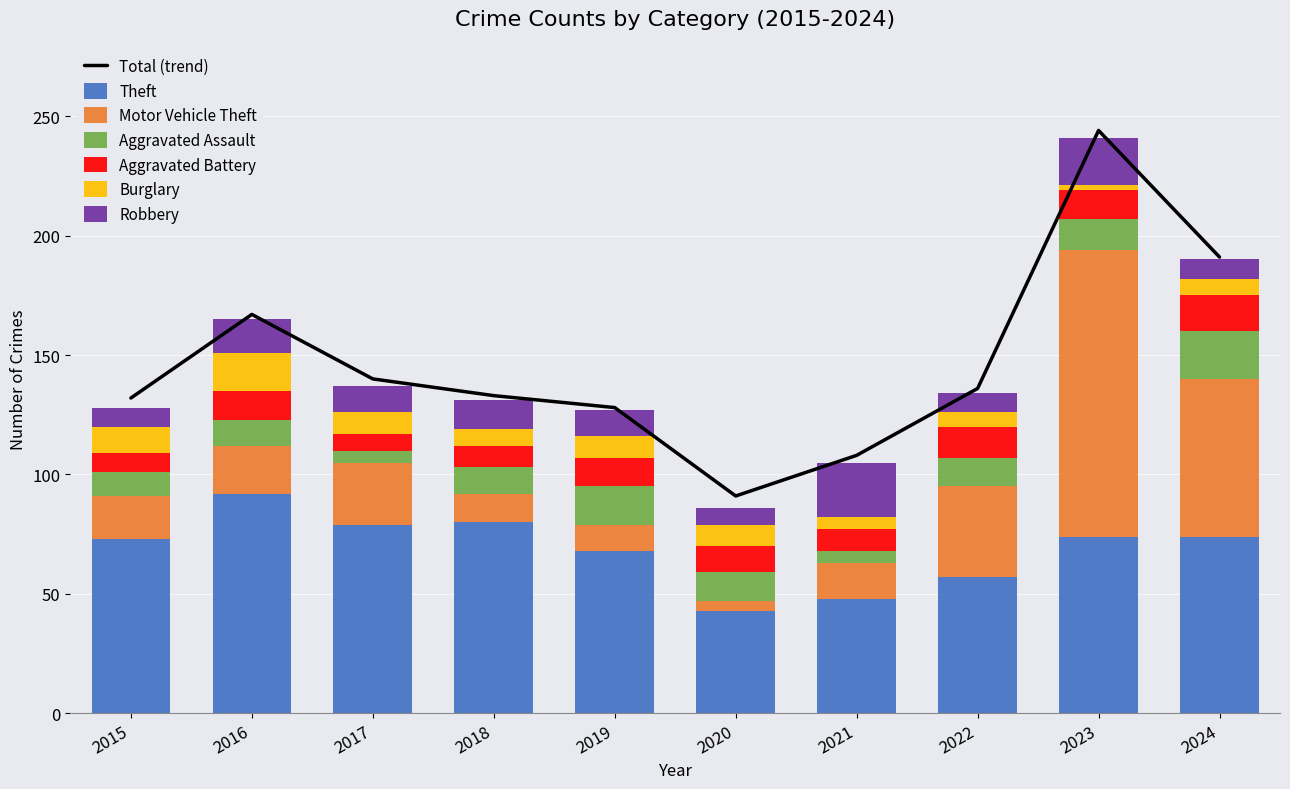

True or false: Motor Vehicle Theft has a value of 120 at 2023.

True